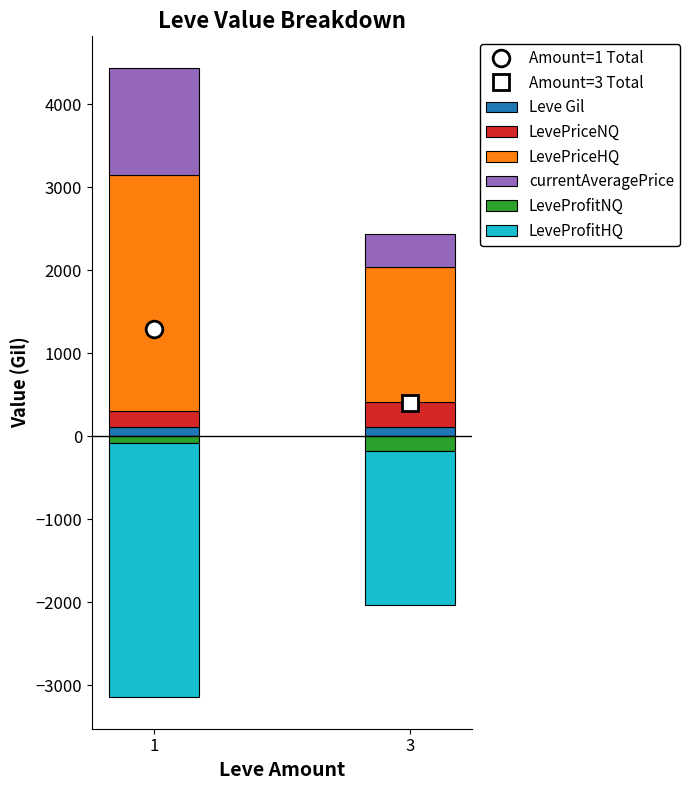

What is the value of the currentAveragePrice bar at the 2nd from the left?

401.4